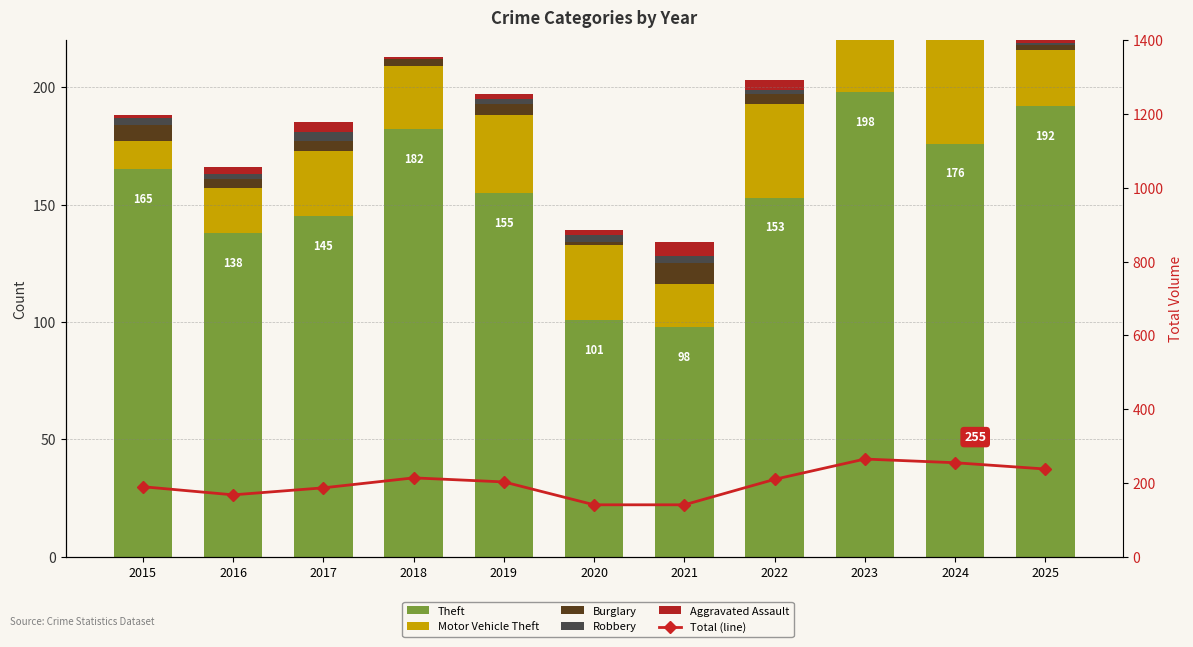

Reading left to right, list all the values displayed in this chart.

Theft: 165	138	145	182	155	101	98	153	198	176	192
Motor Vehicle Theft: 12	19	28	27	33	32	18	40	42	57	24
Burglary: 7	4	4	3	5	1	9	4	5	5	2
Robbery: 3	2	4	0	2	3	3	2	3	3	1
Aggravated Assault: 1	3	4	1	2	2	6	4	9	6	9
Total (line): 190	168	187	214	203	141	141	210	265	255	238